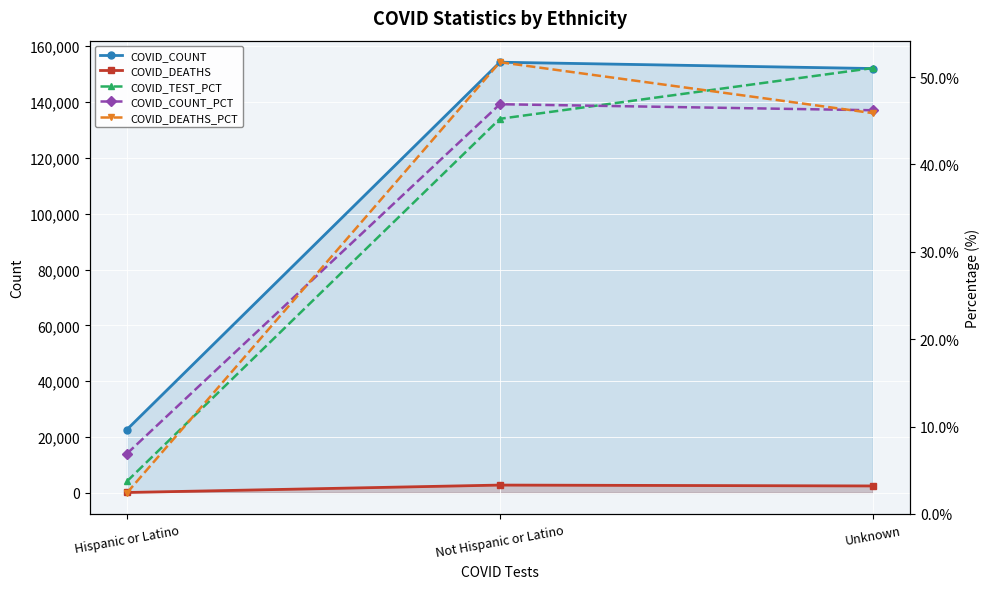

What is the sum of the COVID_COUNT values at Not Hispanic or Latino and Hispanic or Latino?

176984.0